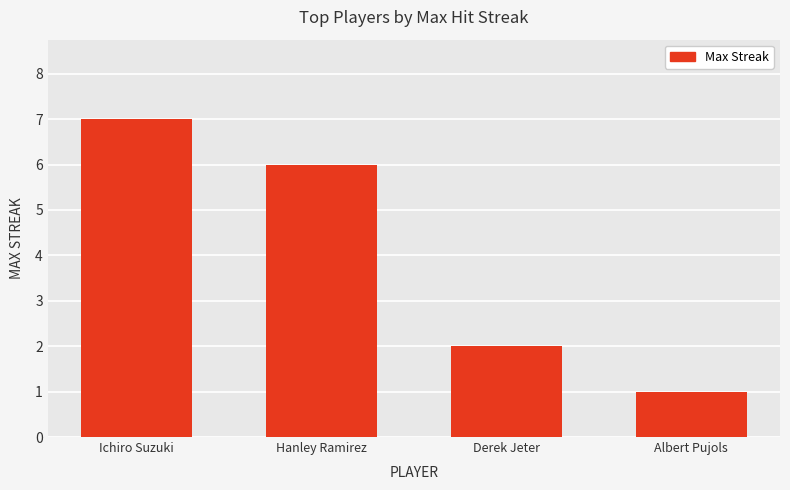

What is the minimum value shown in the chart?

1